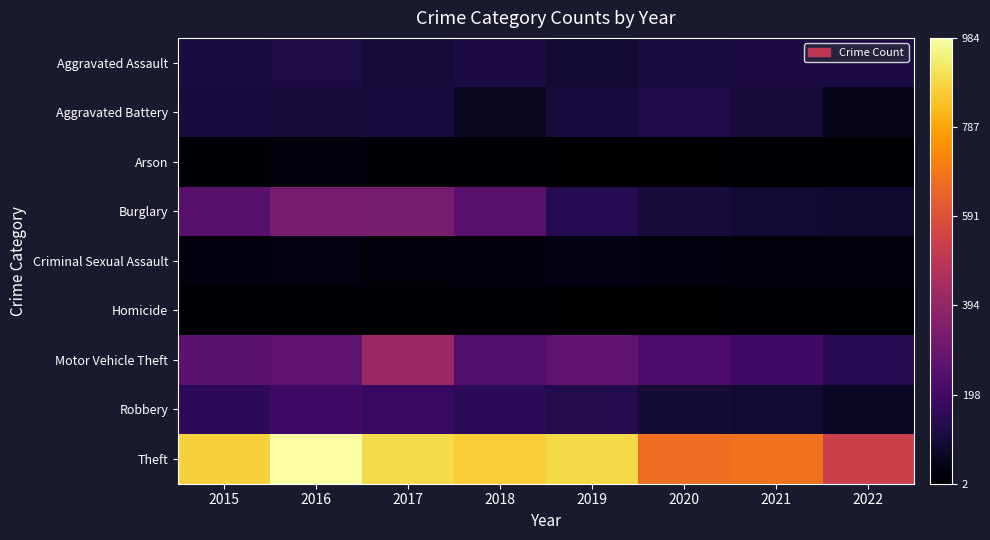

List the series in order of their peak value, highest first.

Theft, Motor Vehicle Theft, Burglary, Robbery, Aggravated Battery, Aggravated Assault, Criminal Sexual Assault, Arson, Homicide